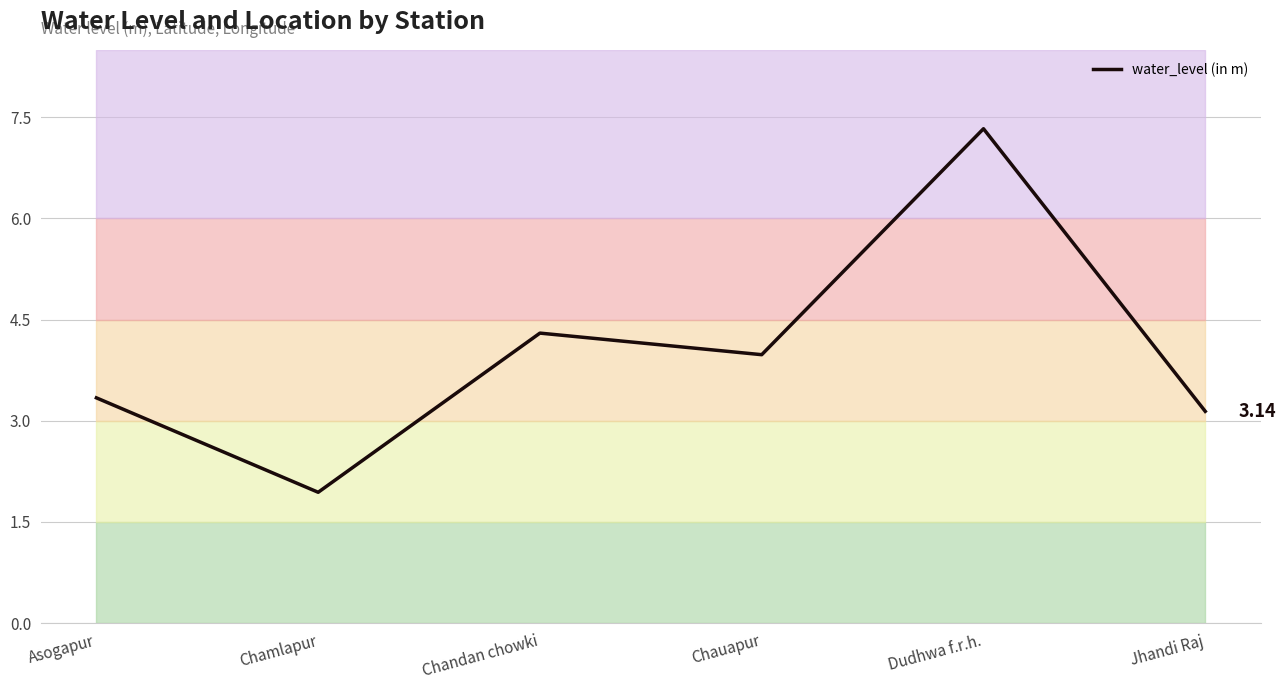

True or false: the data shows 2.9 at Chamlapur.

False